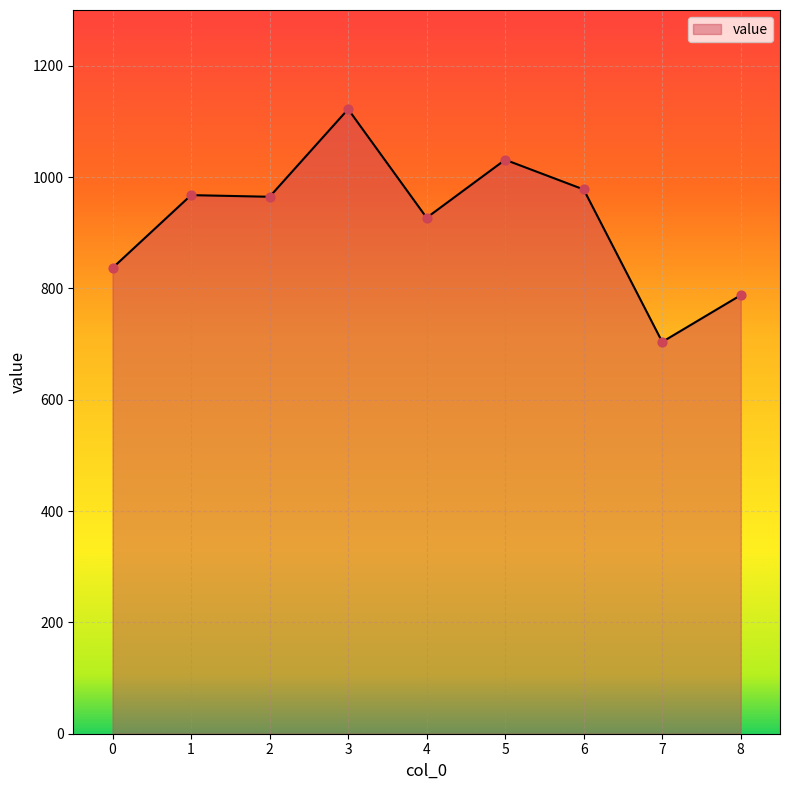

Which has a higher value, 3 or 6?

3